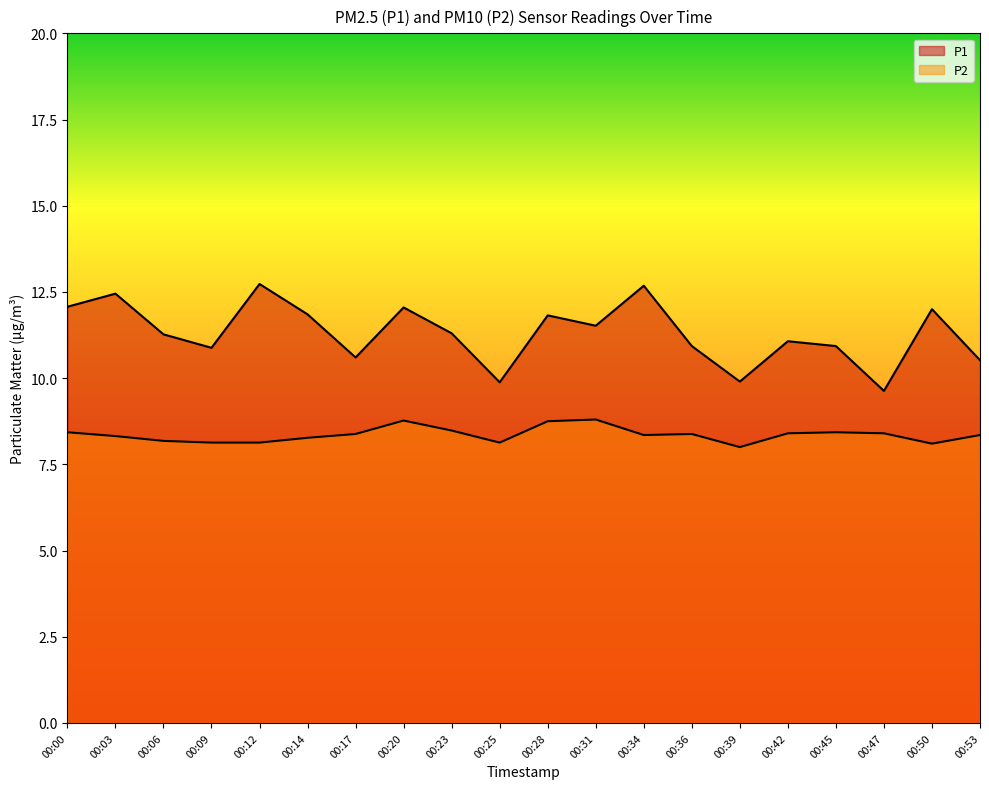

What is the greatest value displayed?

12.7